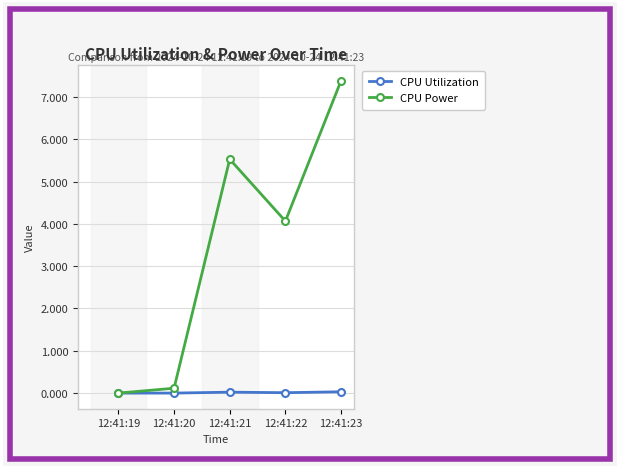

At which category does the chart reach its peak across all series?

12:41:23